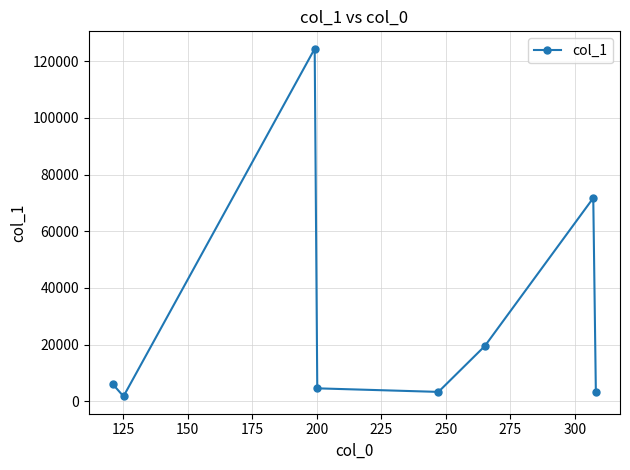

What is the value of the 4th point from the left?

4578.1